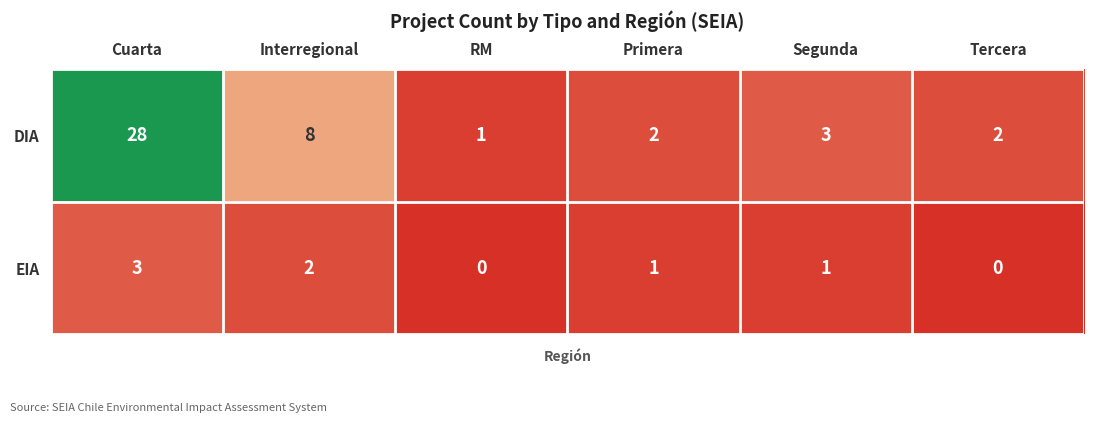

The value of DIA at Segunda is 3. True or false?

True